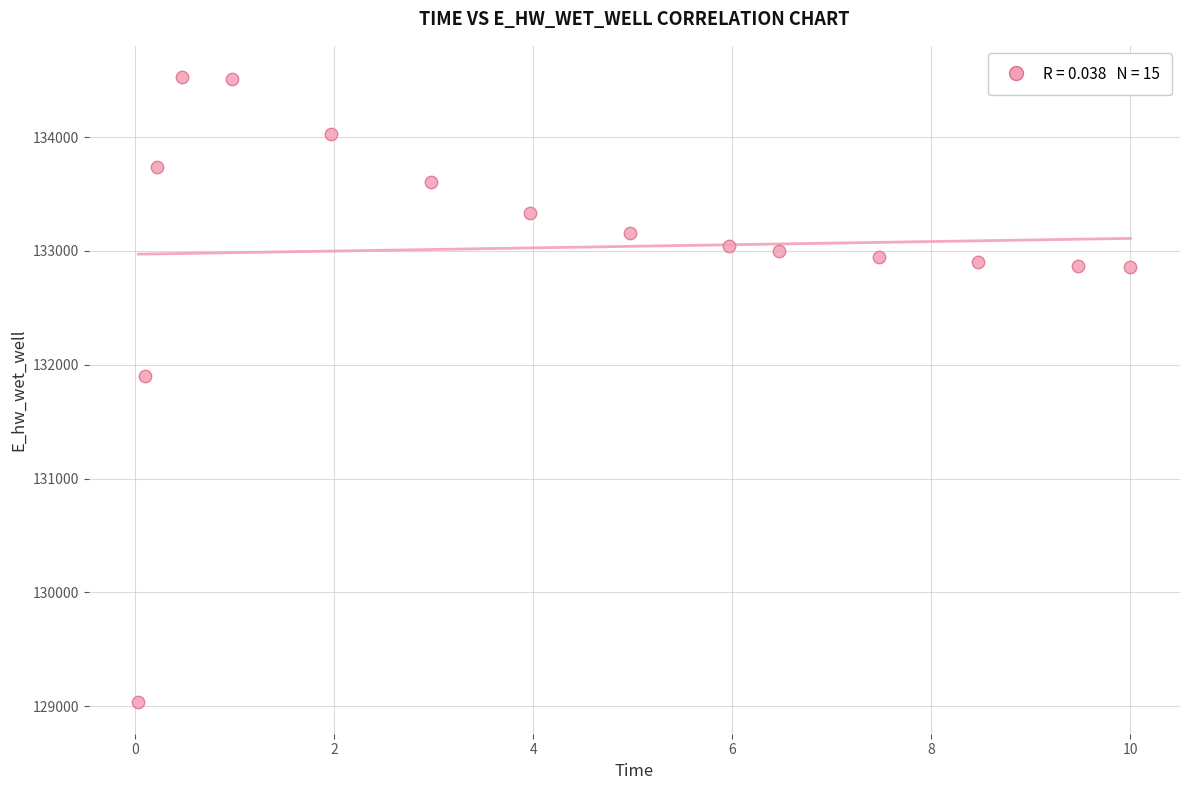

What is the range of X values (max minus min)?

10.0